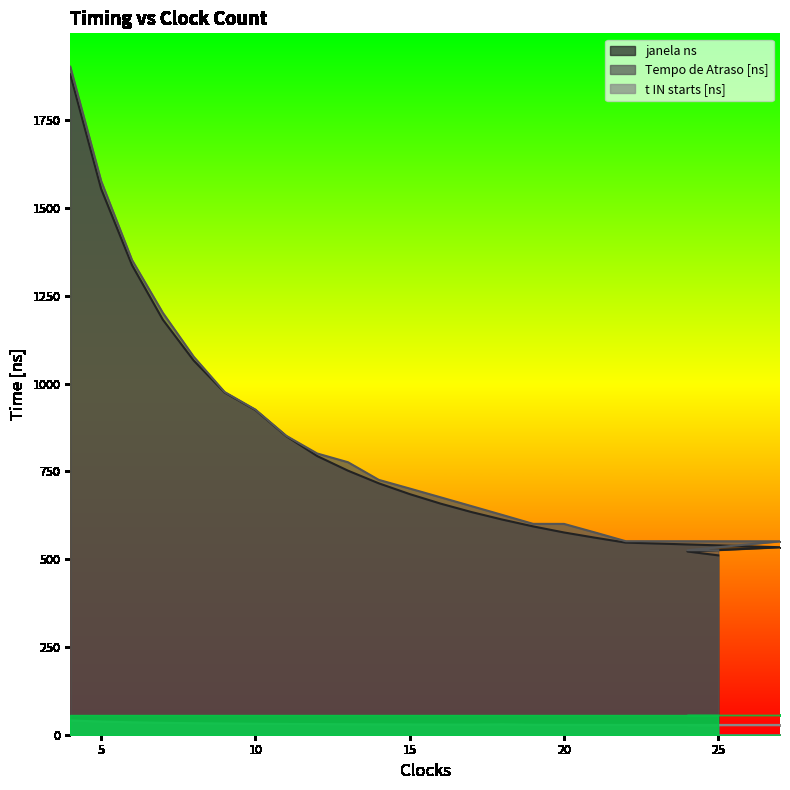

Reading left to right, what are all the values shown in this chart?

janela ns: 4=1881.2	5=1555.0	6=1337.9	7=1182.3	8=1066.0	9=975.1	10=925.0	11=850.5	12=794.0	13=752.3	14=716.2	15=685.5	16=658.4	17=634.4	18=613.0	19=593.5	20=576.2	21=561.4	22=547.4	27=534.2	24=522.0	25=511.0
Tempo de Atraso [ns]: 4=1903.1	5=1577.5	6=1352.5	7=1202.0	8=1076.9	9=976.5	10=926.2	11=851.6	12=801.3	13=776.3	14=726.0	15=701.4	16=676.4	17=651.4	18=626.2	19=600.8	20=600.6	21=576.3	22=551.4	27=551.1	24=525.7	25=525.5
t IN starts [ns]: 4=40.6	5=37.5	6=35.4	7=33.9	8=32.8	9=31.9	10=31.2	11=30.7	12=30.2	13=29.8	14=29.5	15=29.2	16=28.9	17=28.7	18=29.5	19=28.3	20=28.1	21=28.0	22=27.9	27=27.7	24=27.6	25=27.5